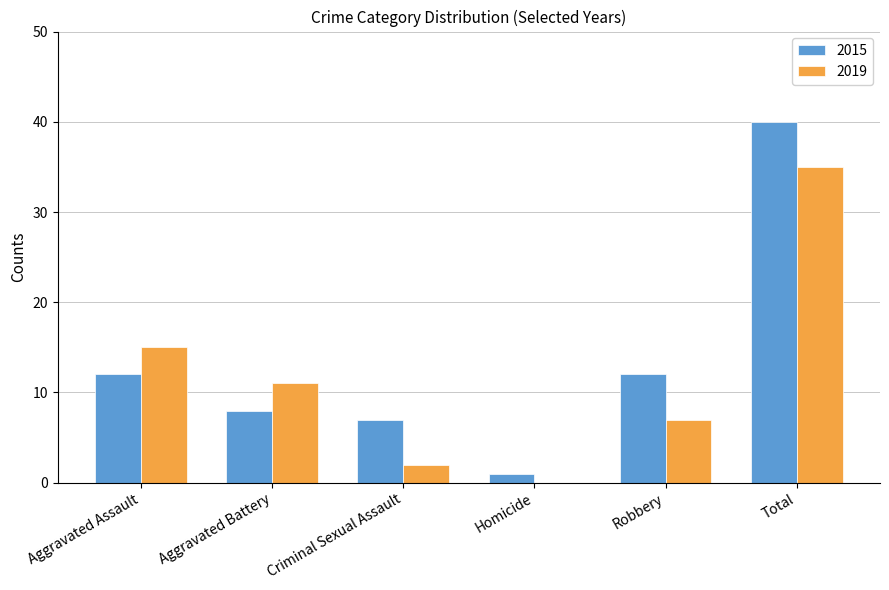

Reading left to right, list all the values displayed in this chart.

2015: Aggravated Assault=12	Aggravated Battery=8	Criminal Sexual Assault=7	Homicide=1	Robbery=12	Total=40
2019: Aggravated Assault=15	Aggravated Battery=11	Criminal Sexual Assault=2	Homicide=0	Robbery=7	Total=35